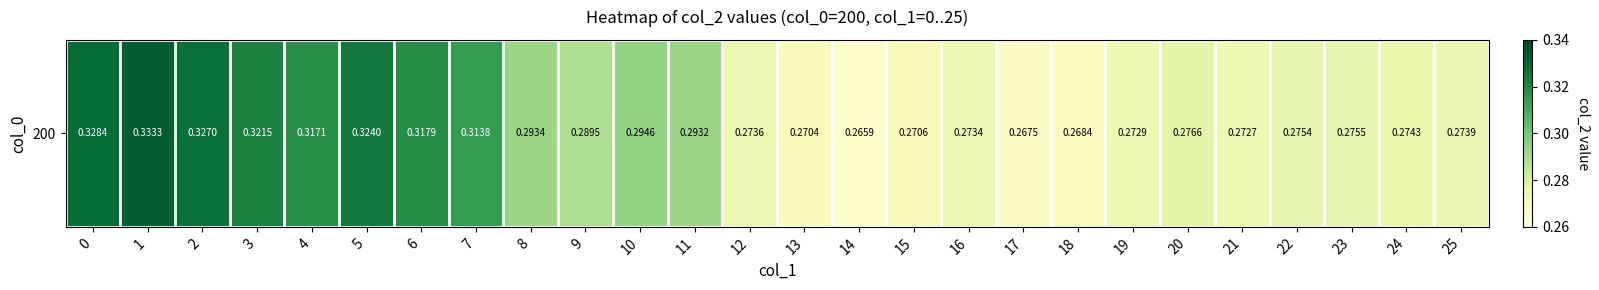

The chart shows a value of 0.2 at 25. True or false?

False